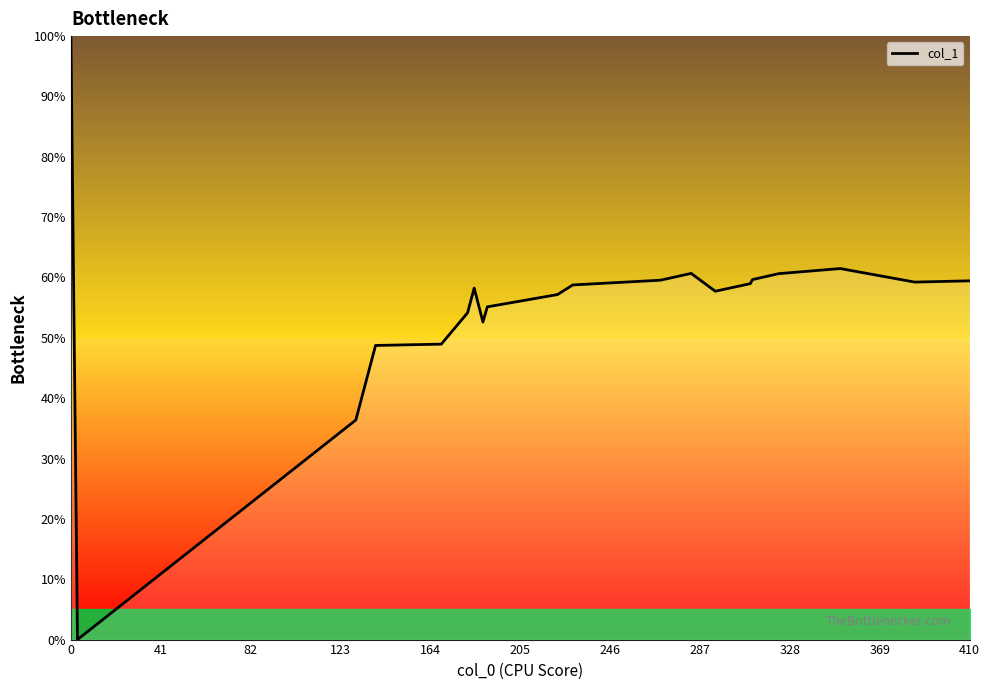

What is the greatest value displayed?

100.0